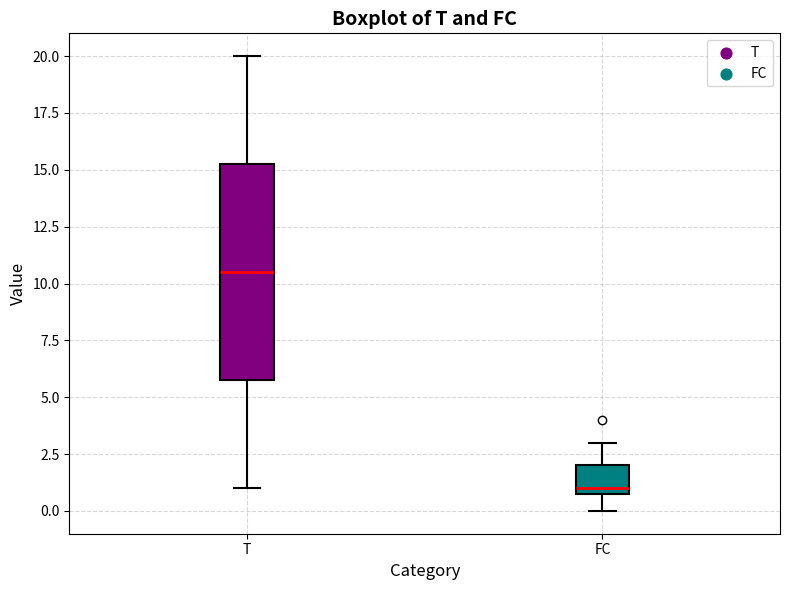

Reading left to right, transcribe this box plot: for each box, give where its median line is, the range the box spans, and where its two whiskers end, as read against the y-axis. The values are not printed on the chart, so give them approximately, as read against the axis.

T: median 10.5, box 6.0 to 15.5, whiskers 1.0 to 20.0
FC: median 1.0 (just above the box's lower edge), box 1.0 to 2.0, whiskers 0.0 to 3.0